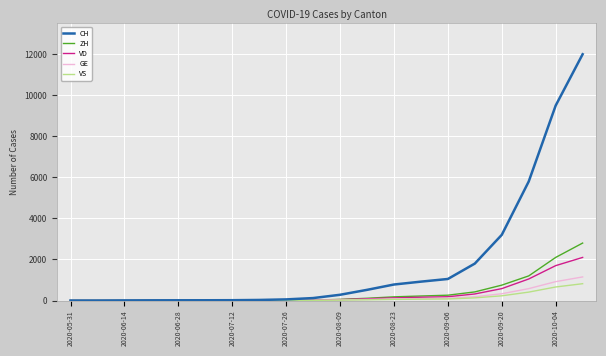

Which series has the widest spread of values?

CH